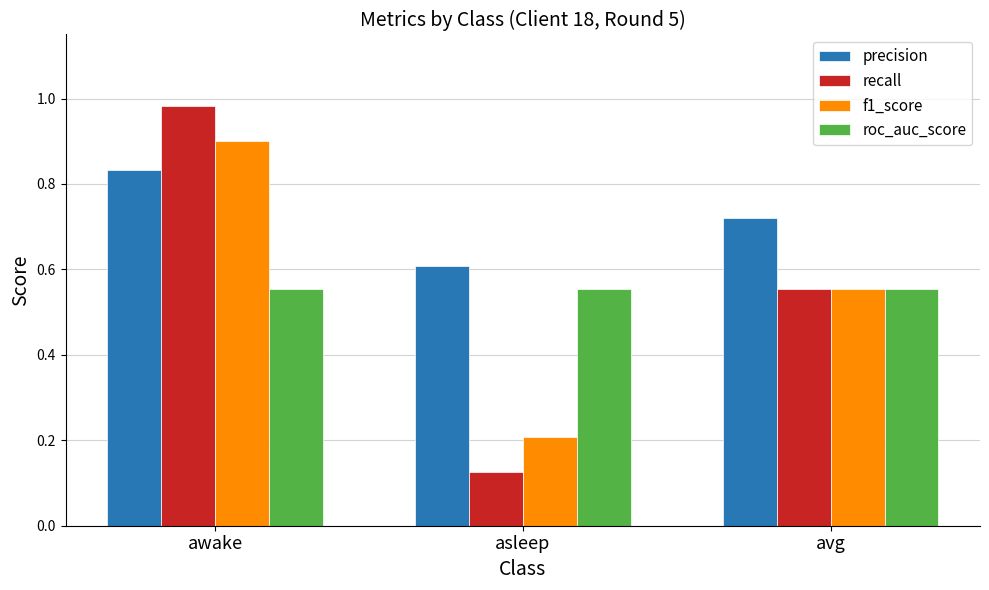

At which label does precision reach its peak?

awake